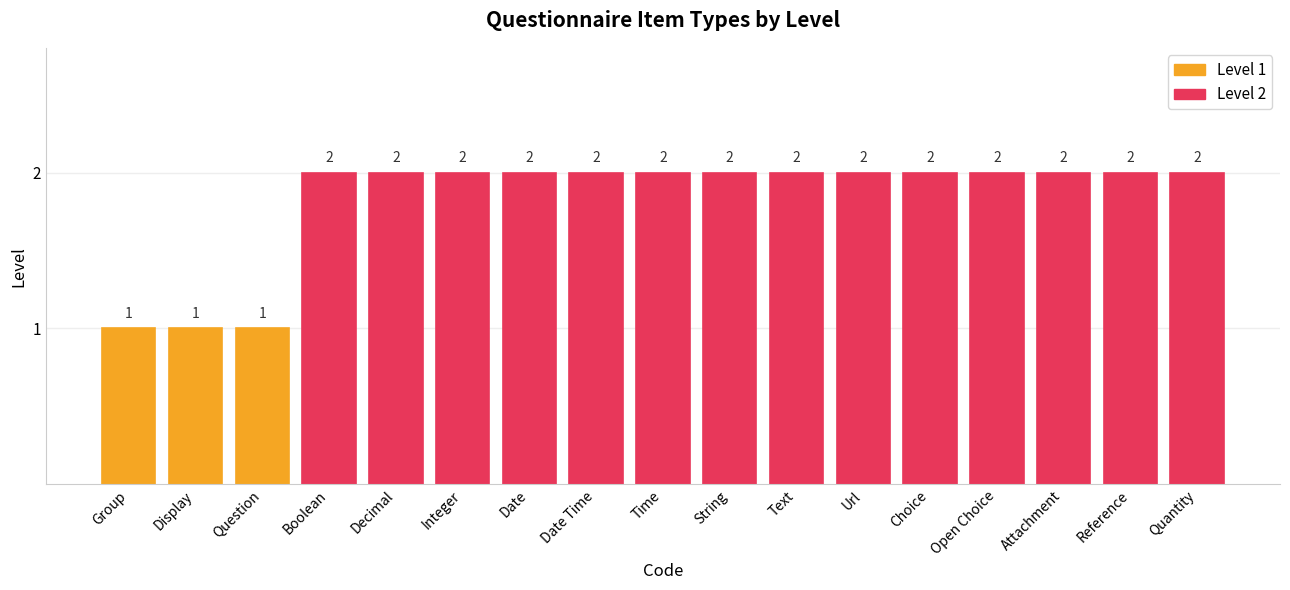

True or false: the data shows 1 at Url.

False